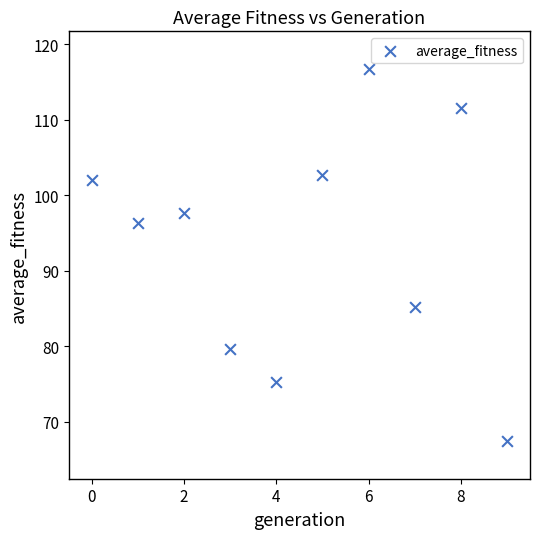

What is the average Y value?

93.5